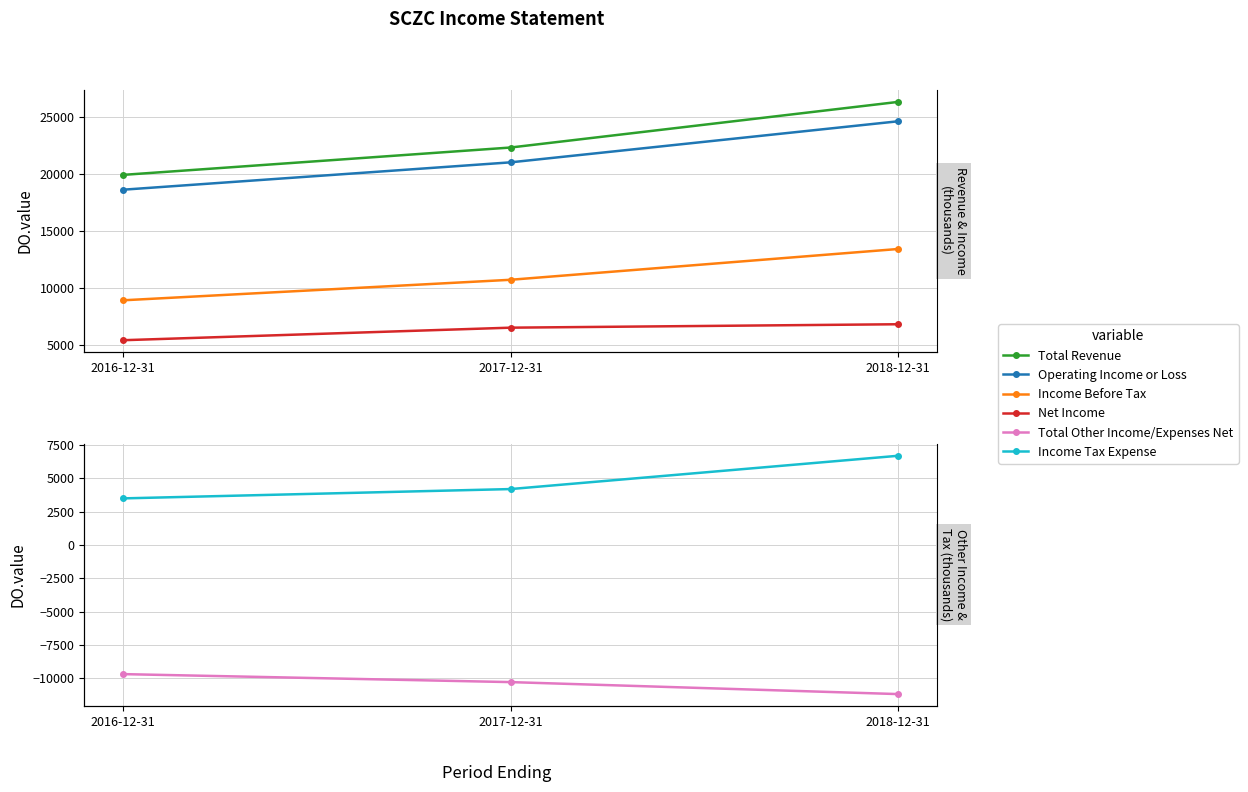

Between 2016-12-31 and 2017-12-31, which is larger?

2017-12-31